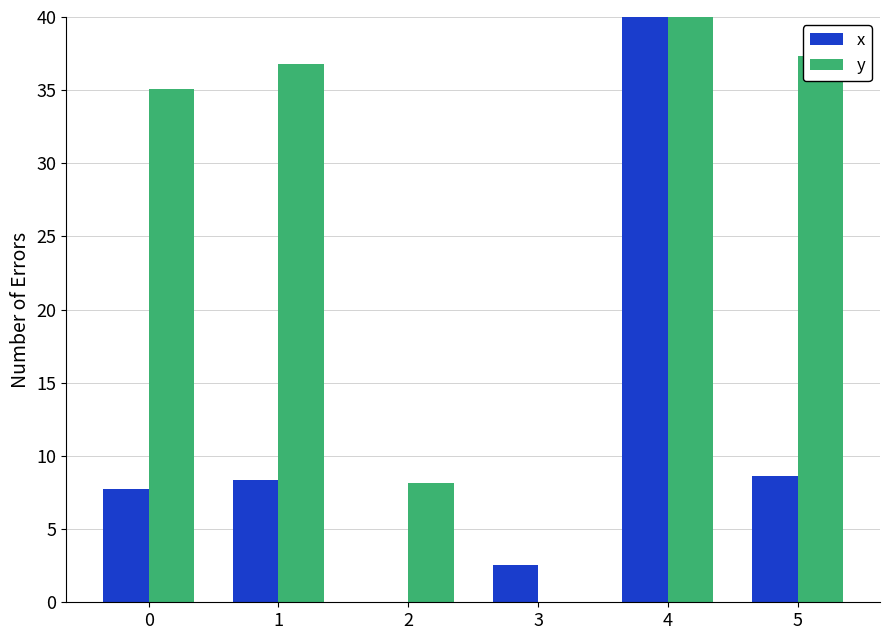

What is the total value across all series at 0?

42.9